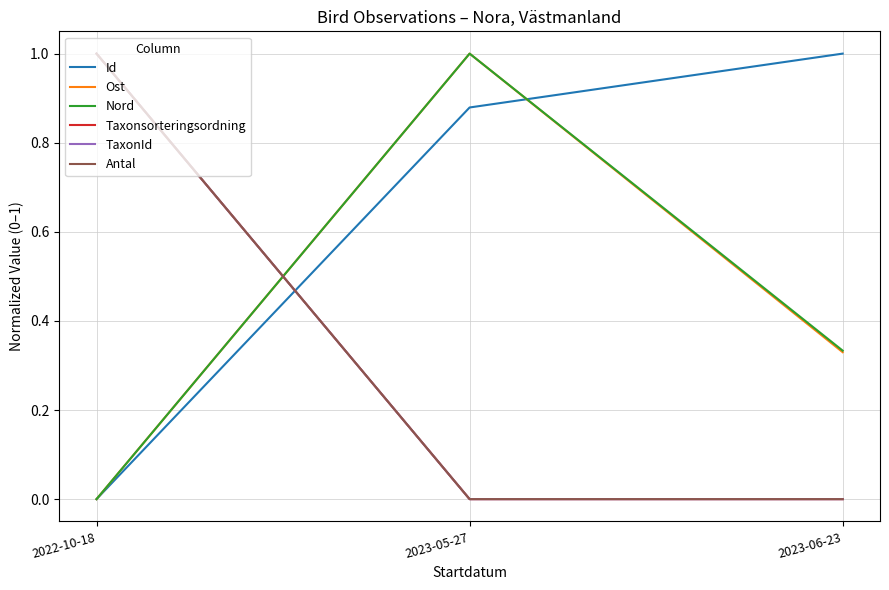

What is the maximum value for Antal?

1.0